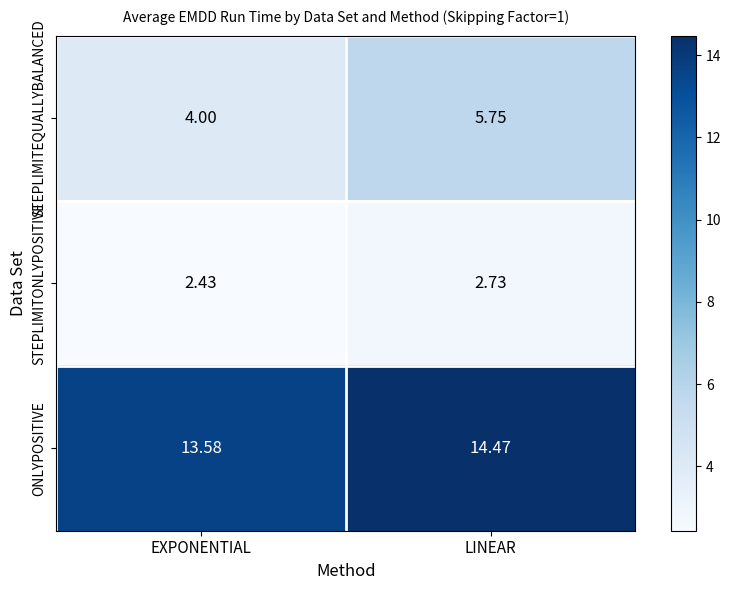

List the series in order of their peak value, highest first.

ONLYPOSITIVE, STEPLIMITEQUALLYBALANCED, STEPLIMITONLYPOSITIVE